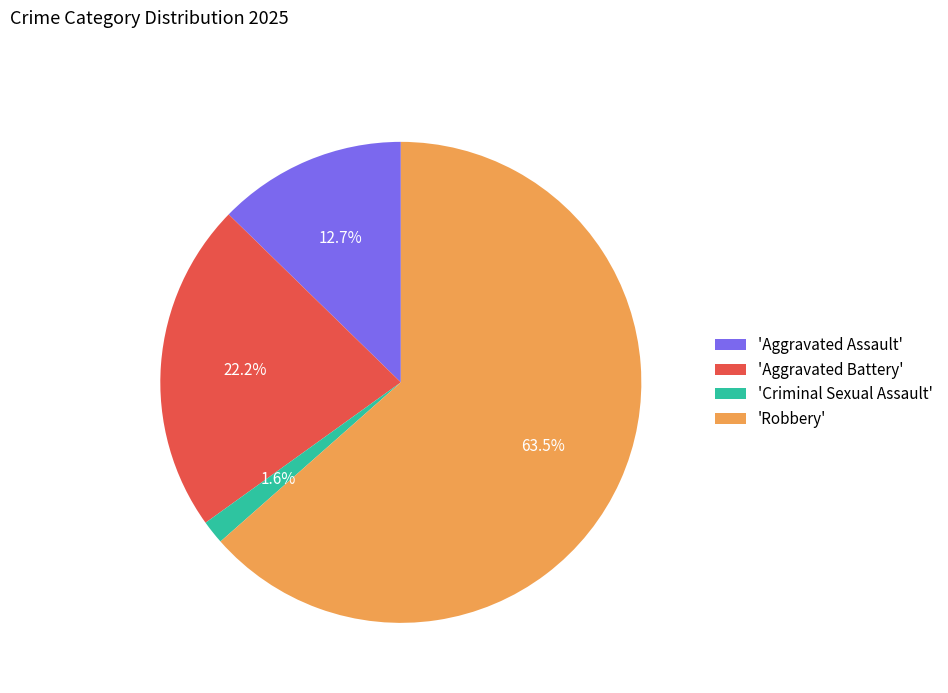

Between 'Criminal Sexual Assault' and 'Aggravated Battery', which is larger?

'Aggravated Battery'